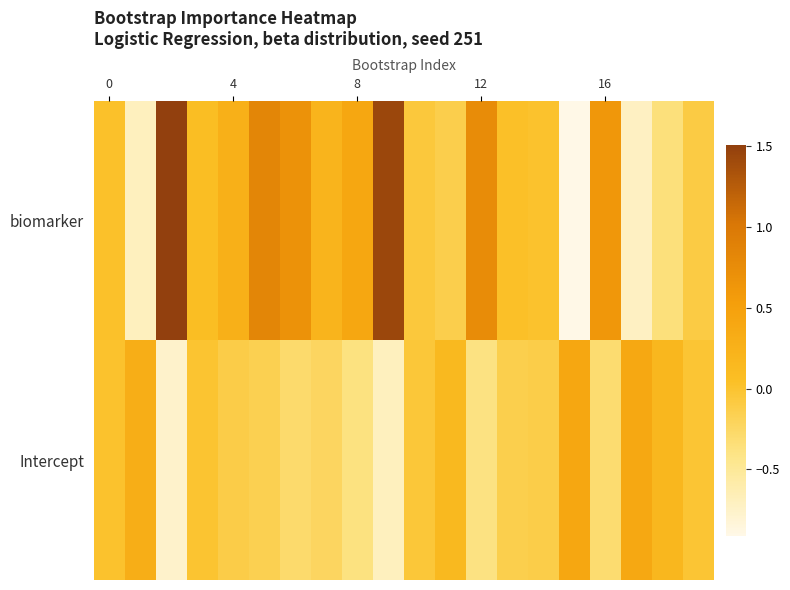

At how many categories does at least one series exceed 0?

18